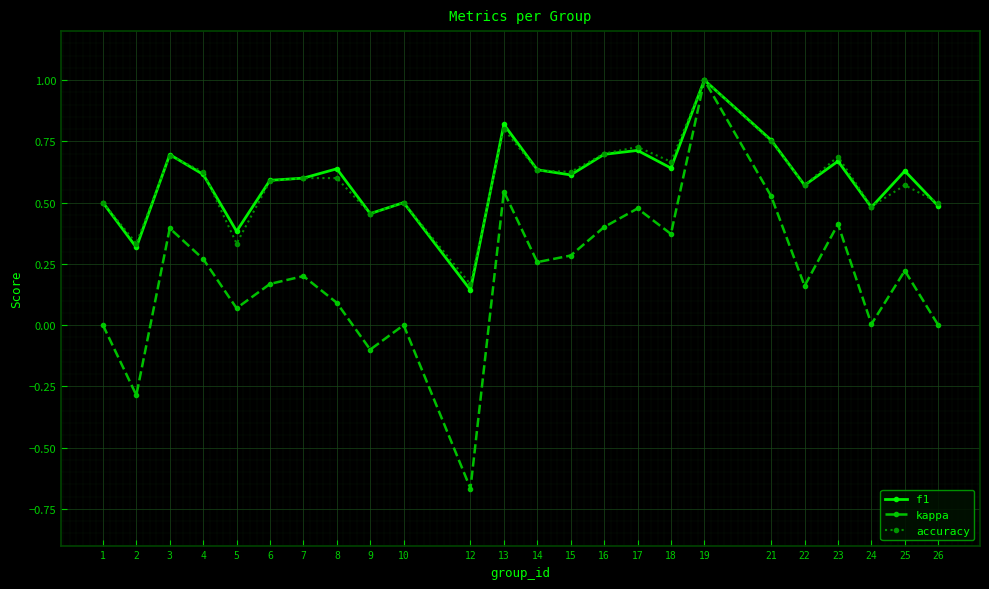

The value of accuracy at 16 is 0.7. True or false?

True